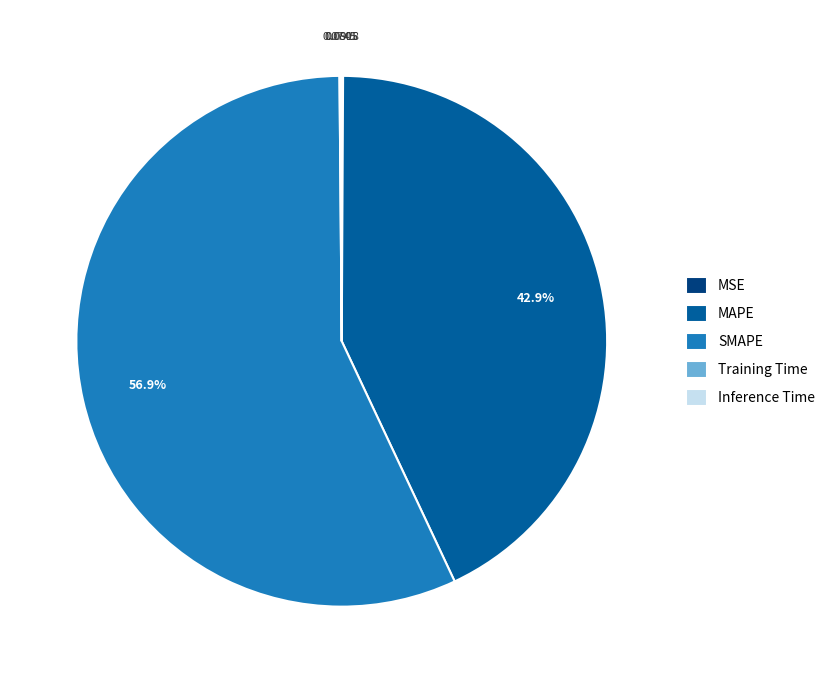

Which category has the biggest portion of the pie?

SMAPE